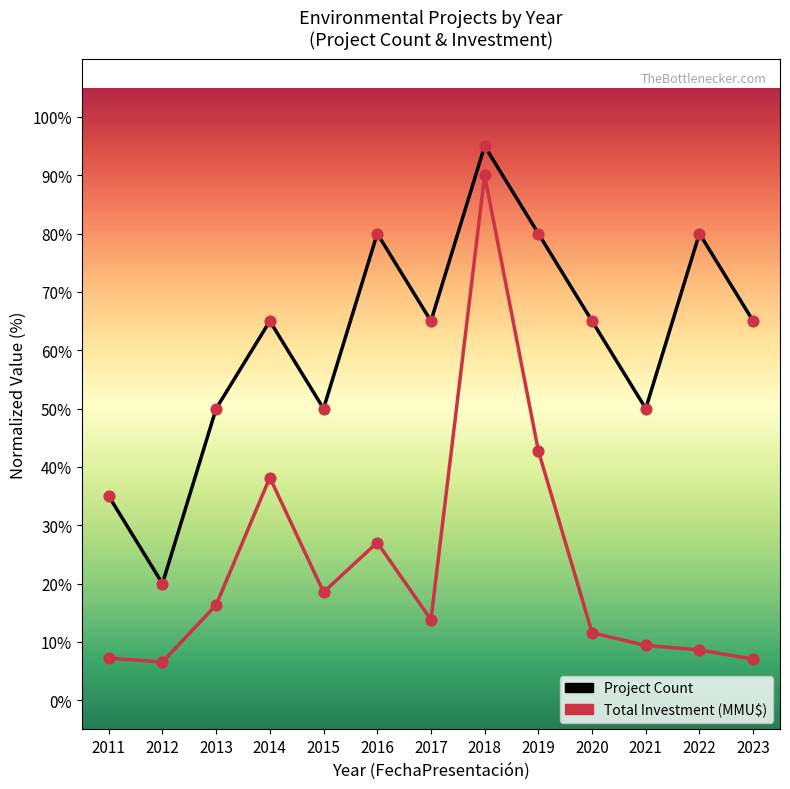

At how many categories does at least one series exceed 14?

13